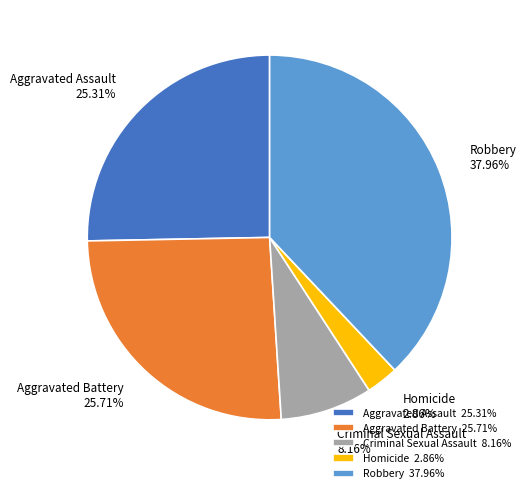

Does Aggravated Assault represent more than half of the total?

No